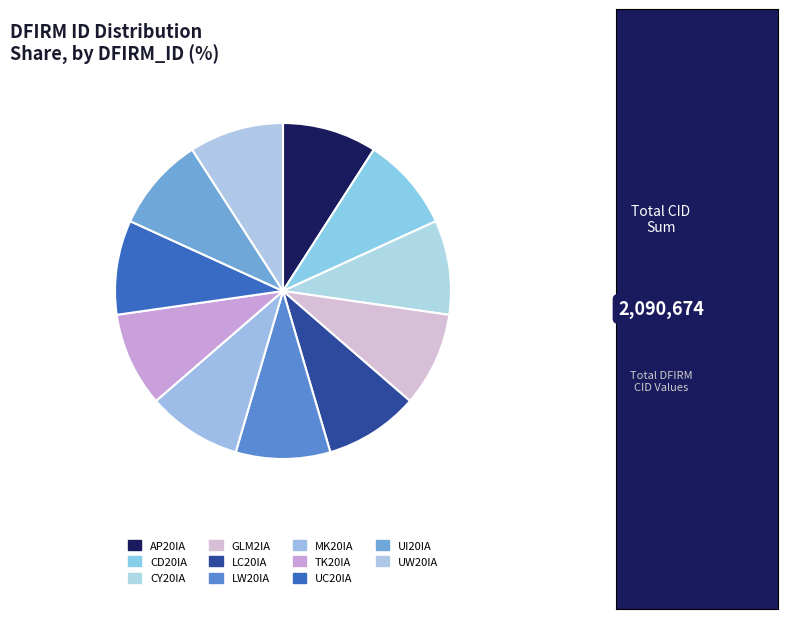

To the nearest percent, what portion does GLM2IA represent?

9%